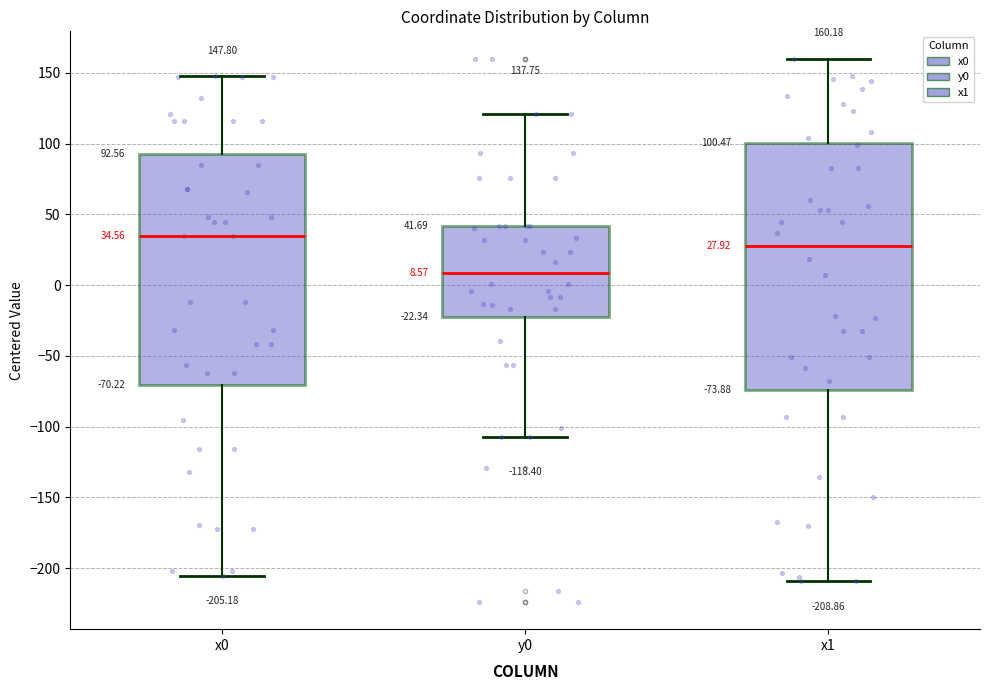

Which box has the lowest median line?

y0